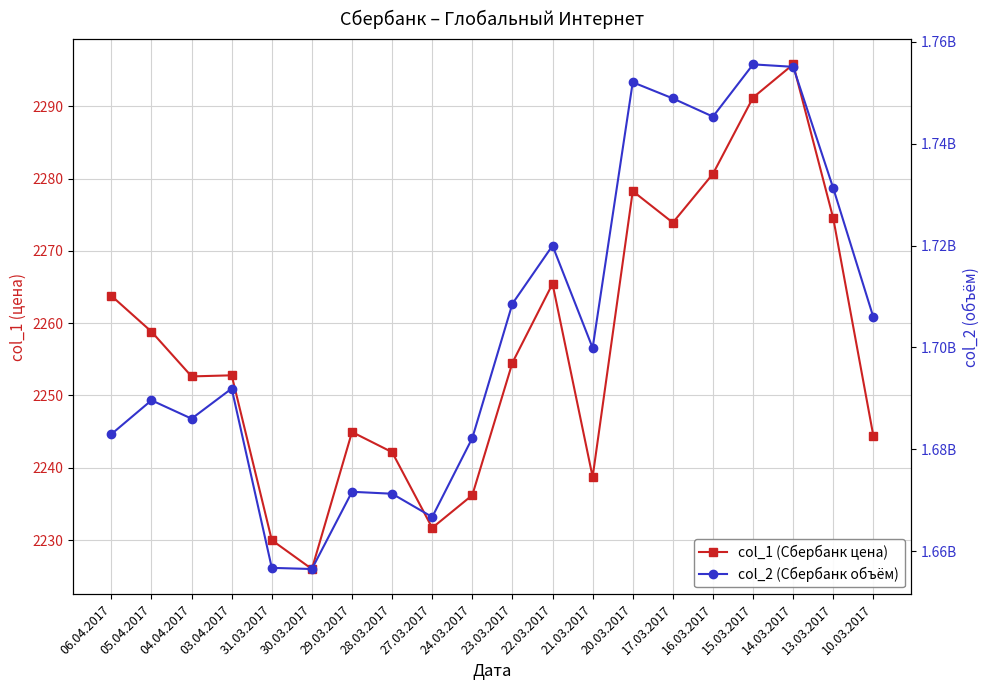

Which series has the widest spread of values?

col_2 (Сбербанк объём)